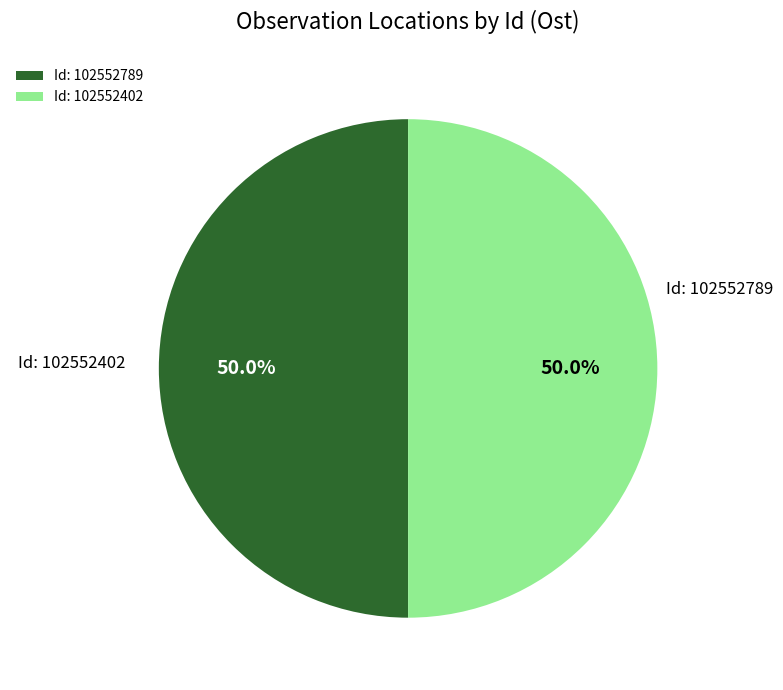

What percentage is NOT represented by Id: 102552789?

50.0%